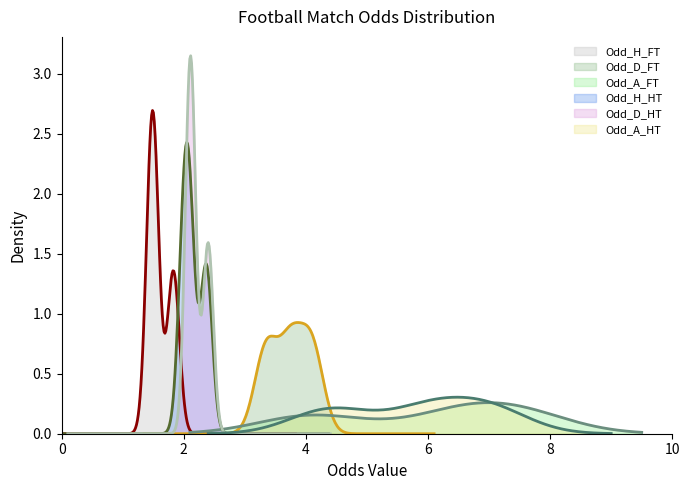

What is the difference between the second highest and minimum values in the Odd_A_HT series?

1.6